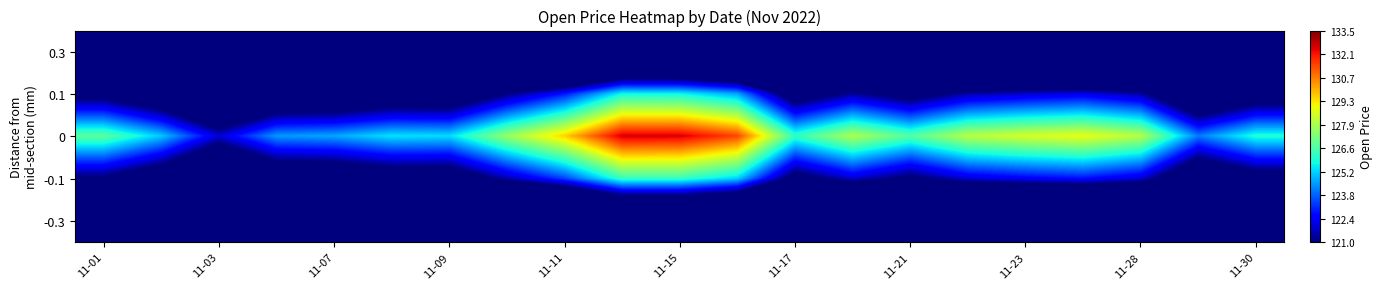

Reading right to left, list all the values displayed in this chart.

0.3: 106.4	104.9	108.3	108.9	108.7	108.3	107.0	108.2	106.6	111.1	112.0	112.1	109.6	107.9	105.9	106.0	105.3	105.2	103.1	105.7	107.2
0.1: 119.3	117.6	121.4	122.1	121.9	121.4	120.0	121.3	119.5	124.6	125.6	125.6	122.8	121.0	118.7	118.8	118.1	117.9	115.6	118.5	120.1
0: 125.9	124.1	128.1	128.9	128.6	128.2	126.6	128.0	126.2	131.4	132.5	132.6	129.6	127.7	125.3	125.4	124.6	124.5	122.0	125.0	126.8
-0.1: 119.9	118.2	122.0	122.7	122.5	122.0	120.6	121.9	120.1	125.2	126.2	126.2	123.4	121.6	119.3	119.4	118.7	118.5	116.2	119.1	120.7
-0.3: 107.6	106.1	109.5	110.1	109.9	109.5	108.2	109.4	107.8	112.3	113.2	113.3	110.8	109.1	107.1	107.2	106.5	106.4	104.3	106.9	108.4